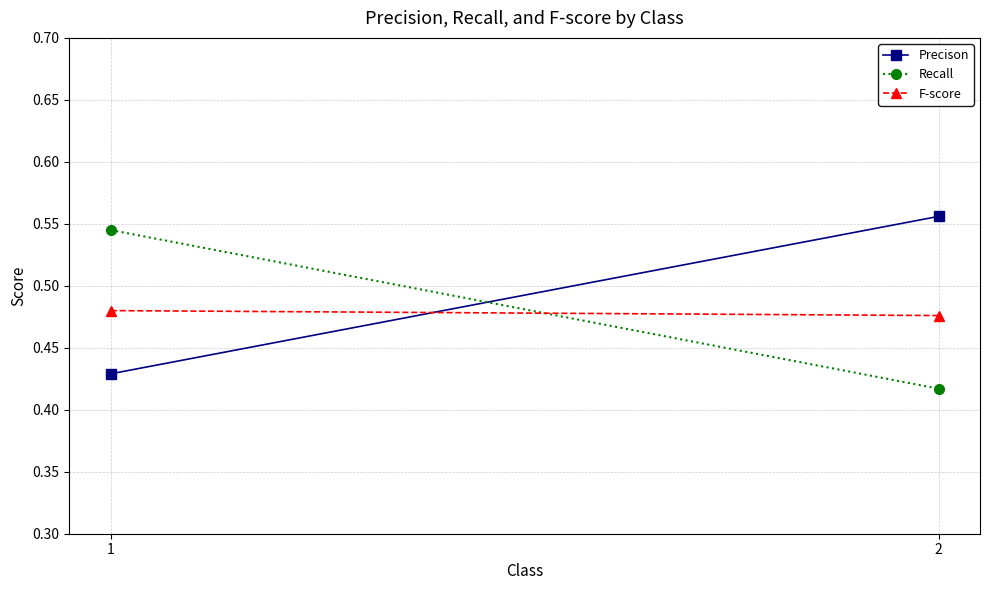

At which category is the sum across all series the highest?

1